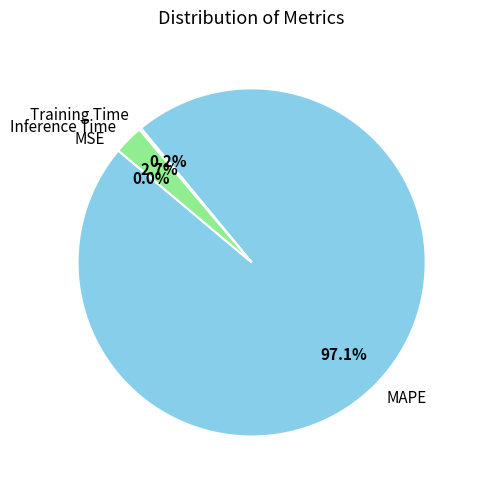

Between MAPE and Inference Time, which is larger?

MAPE